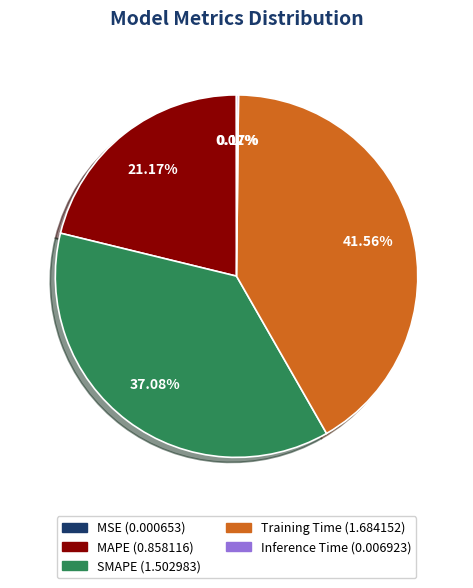

Does any single category account for the majority?

No